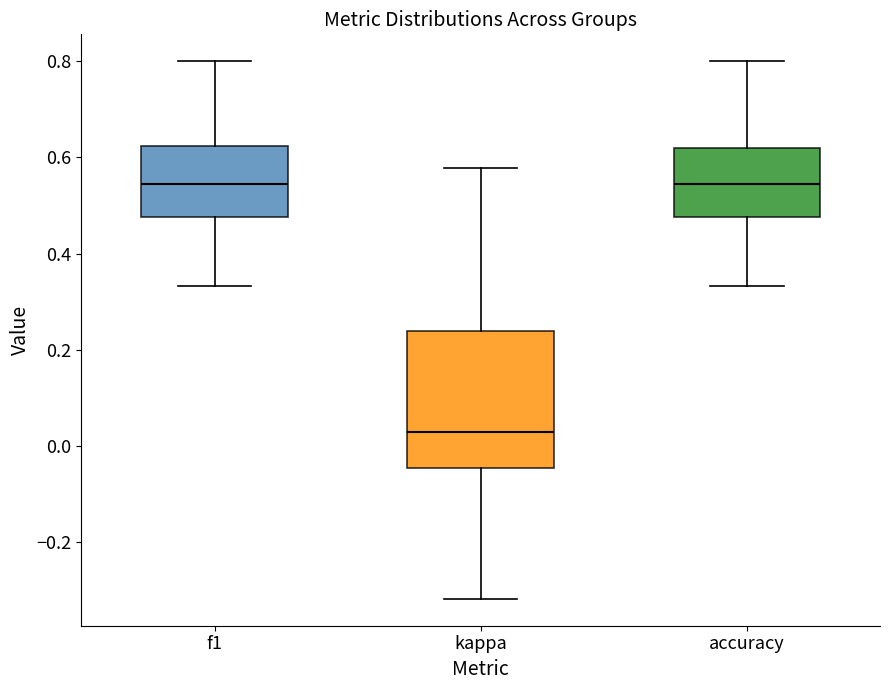

Reading left to right, transcribe this box plot: for each box, give where its median line is, the range the box spans, and where its two whiskers end, as read against the y-axis. The values are not printed on the chart, so give them approximately, as read against the axis.

f1: median 0.54, box 0.48 to 0.62, whiskers 0.34 to 0.80
kappa: median 0.02, box -0.04 to 0.24, whiskers -0.32 to 0.58
accuracy: median 0.54, box 0.48 to 0.62, whiskers 0.34 to 0.80